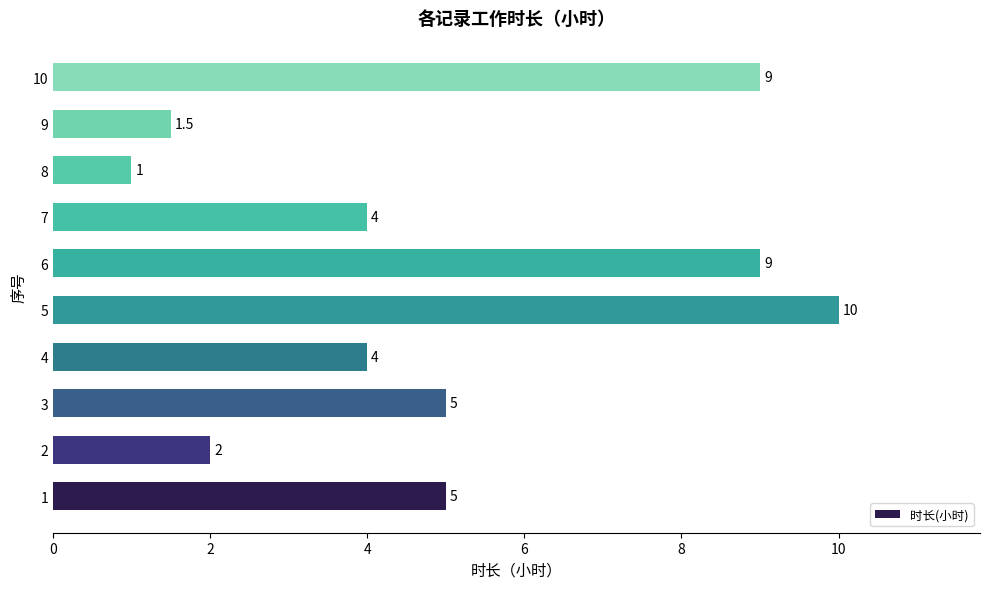

What is the greatest value displayed?

10.0